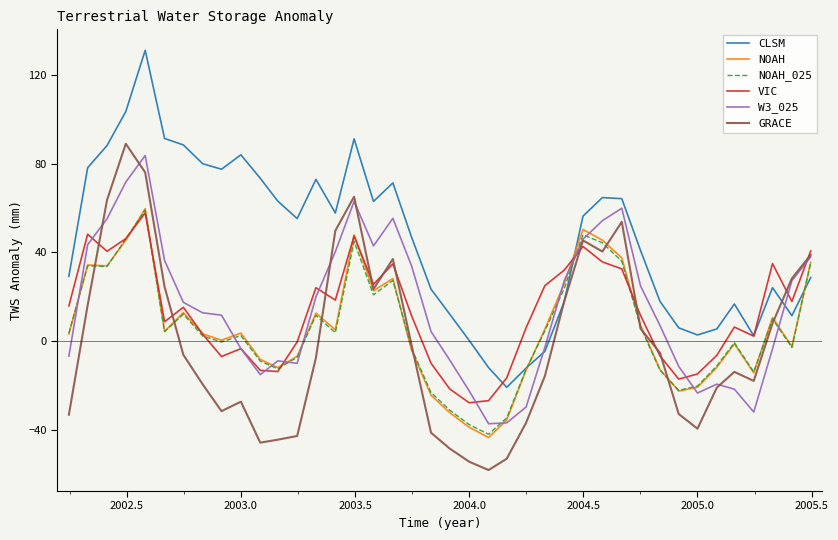

After their last crossing, which series has the higher values: NOAH_025 or W3_025?

W3_025